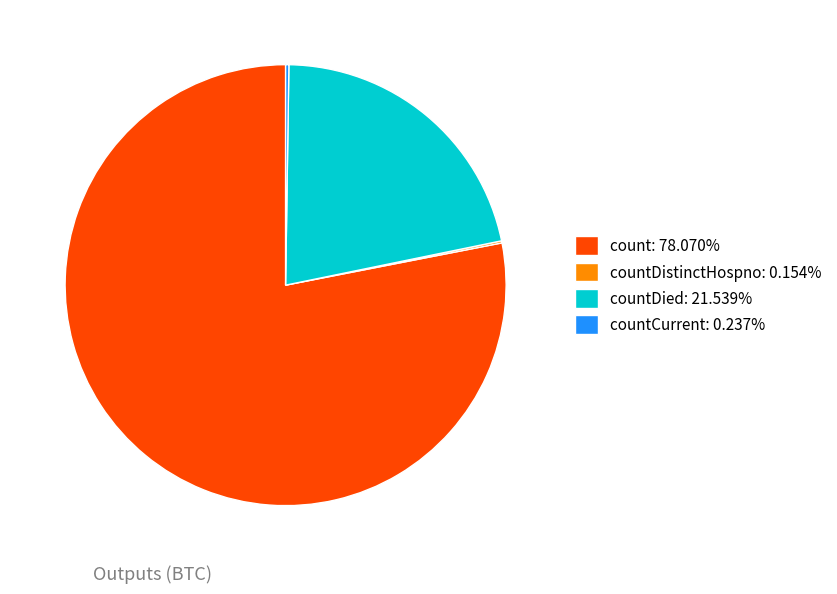

Does any single category account for the majority?

Yes